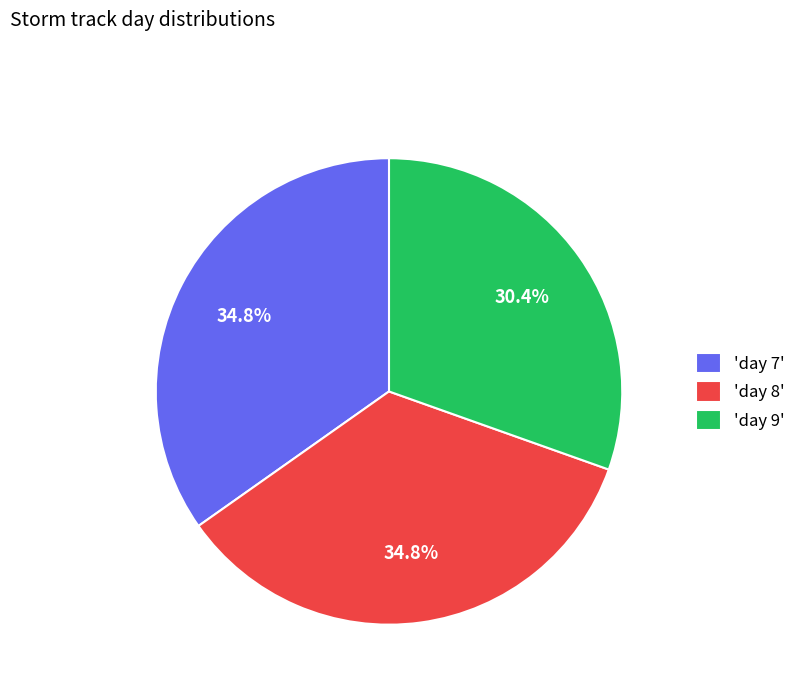

Combined, do 'day 7' and 'day 9' account for over 50%?

Yes